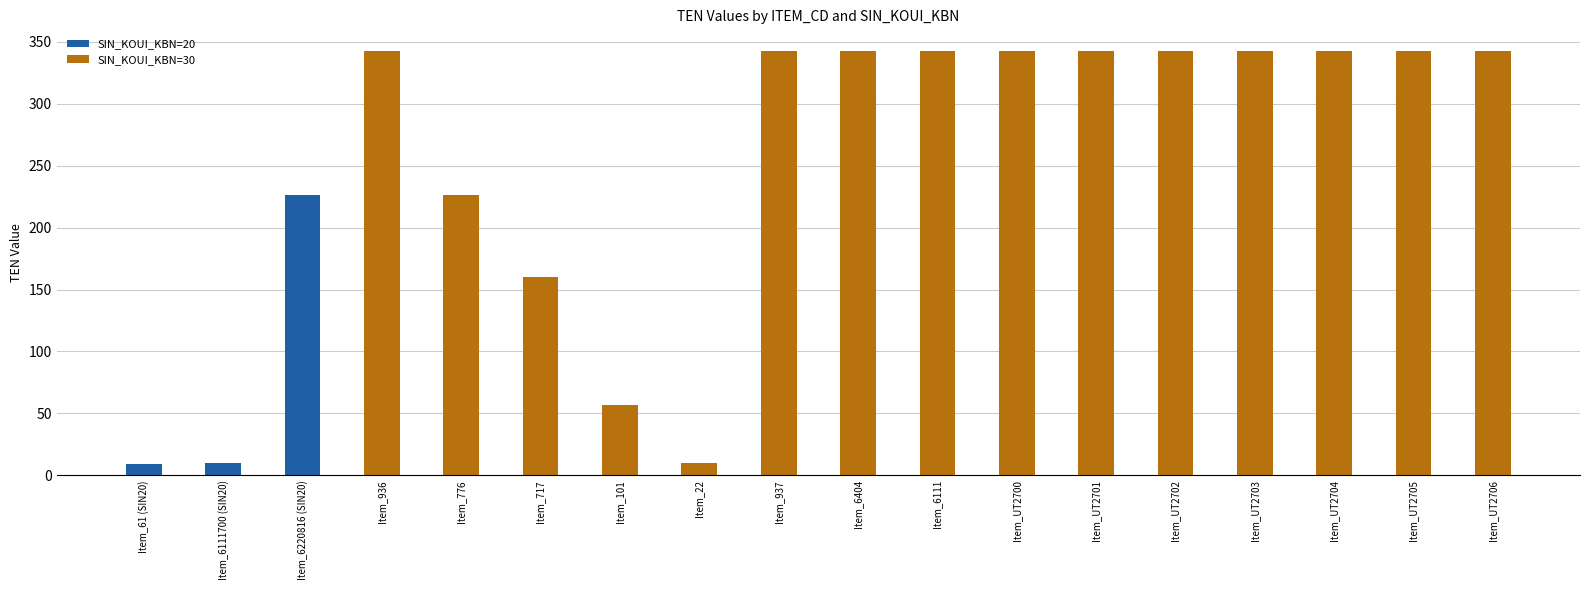

What is the difference between the SIN_KOUI_KBN=20 values at Item_UT2700 and Item_61 (SIN20)?

9.4